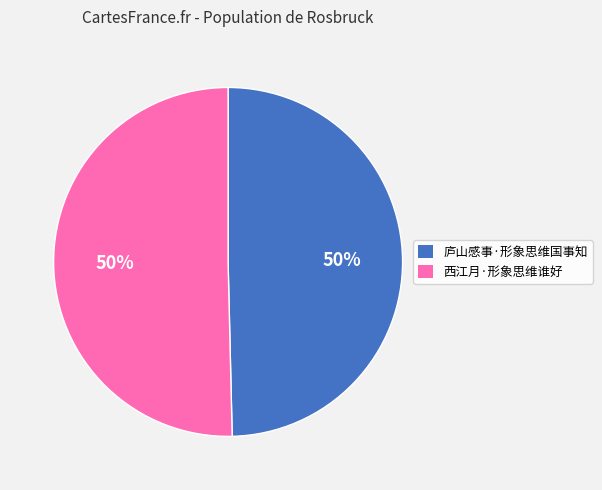

How many segments does this pie chart have?

2